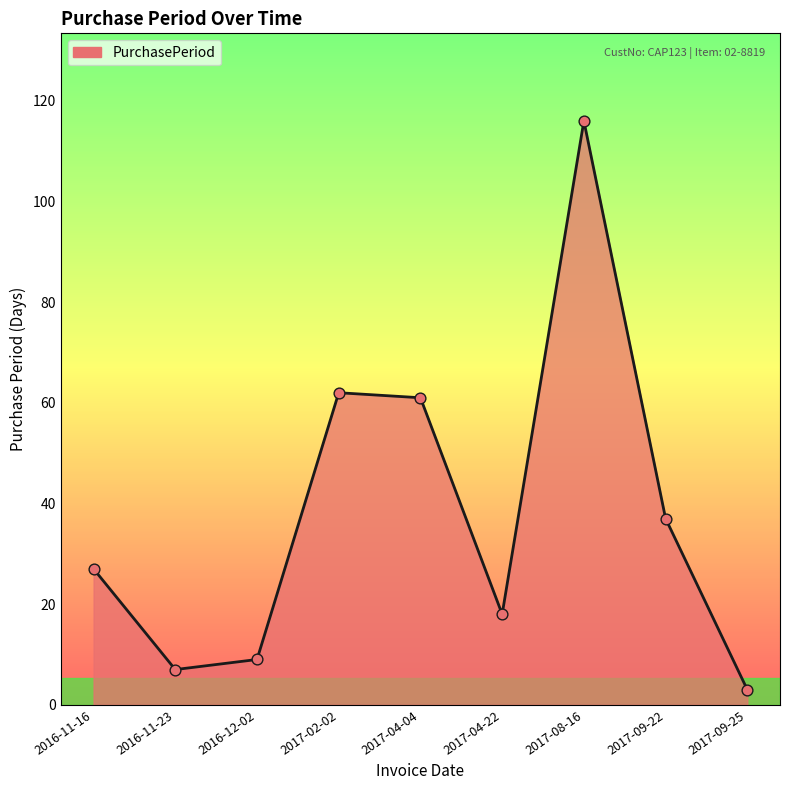

What is the change in value from 2016-12-02 to 2017-08-16?

+107